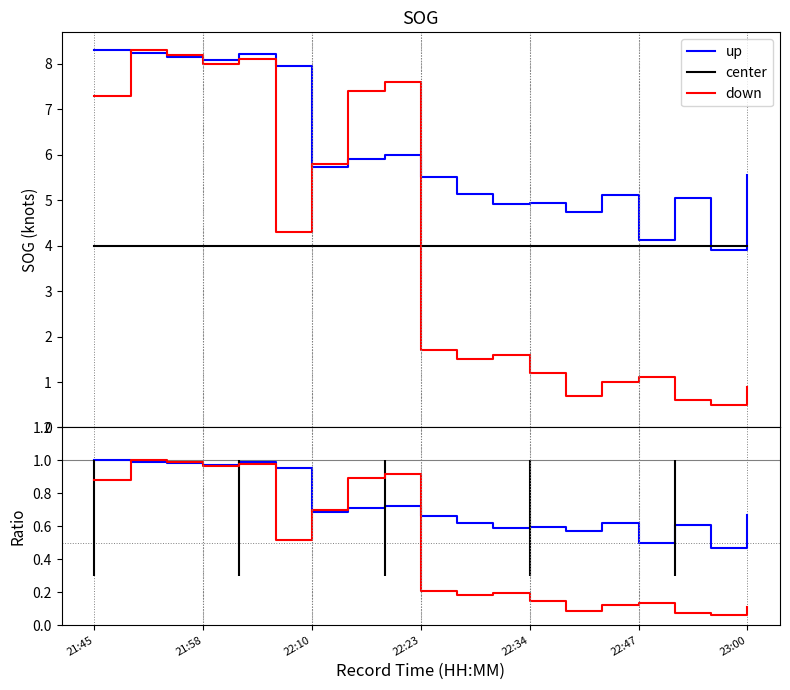

How many interior local peaks does the up series have?

5